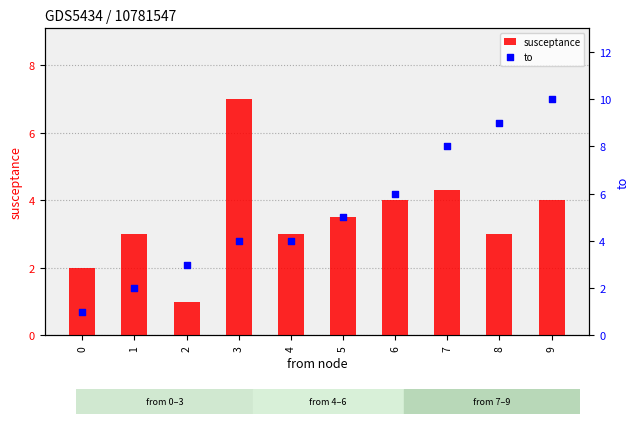

At which category is the sum across all series the highest?

9